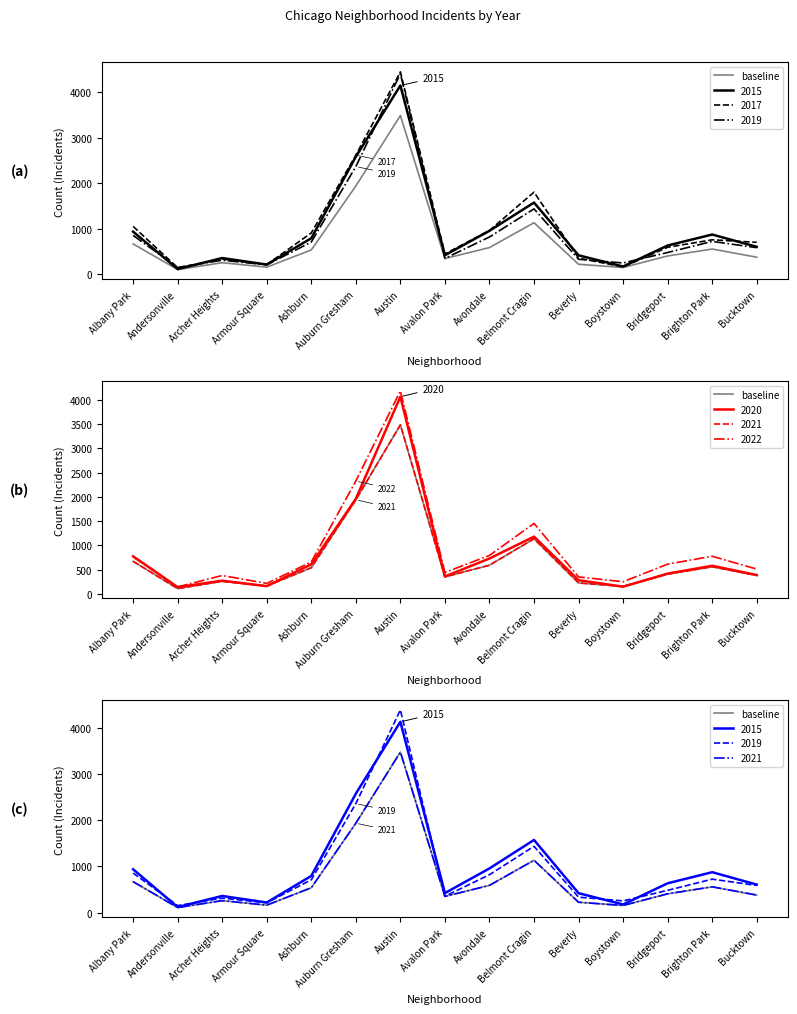

What is the ratio of the value at Auburn Gresham to the value at Albany Park?

2.9